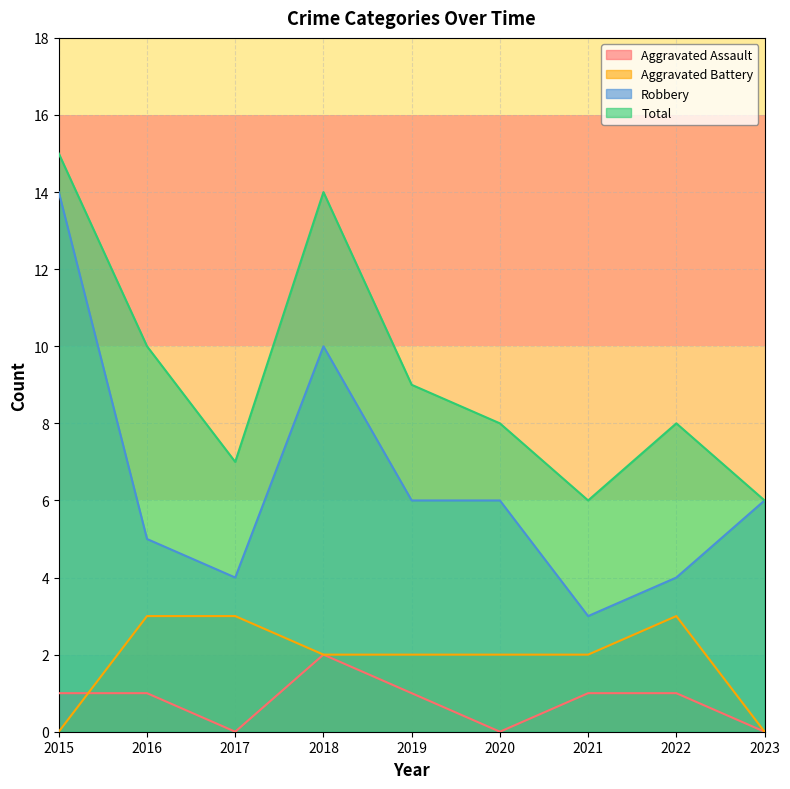

How many values in the Aggravated Battery series exceed 2?

3